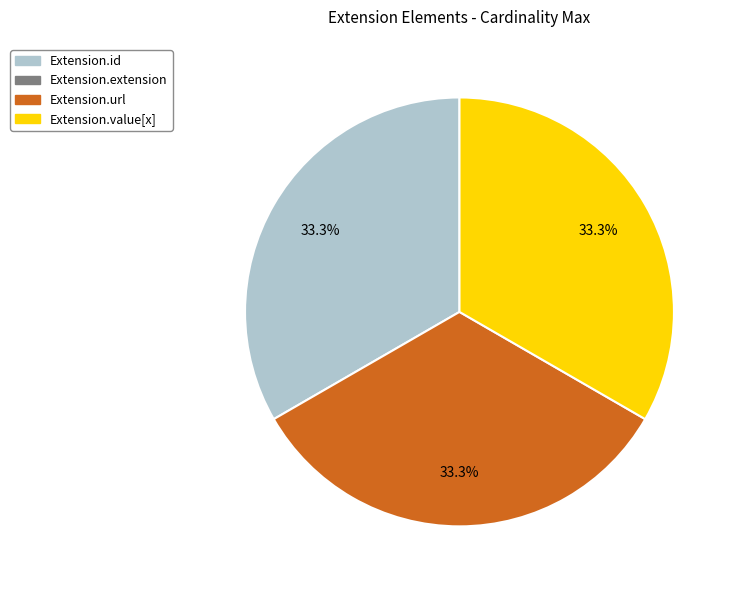

How many segments does this pie chart have?

3